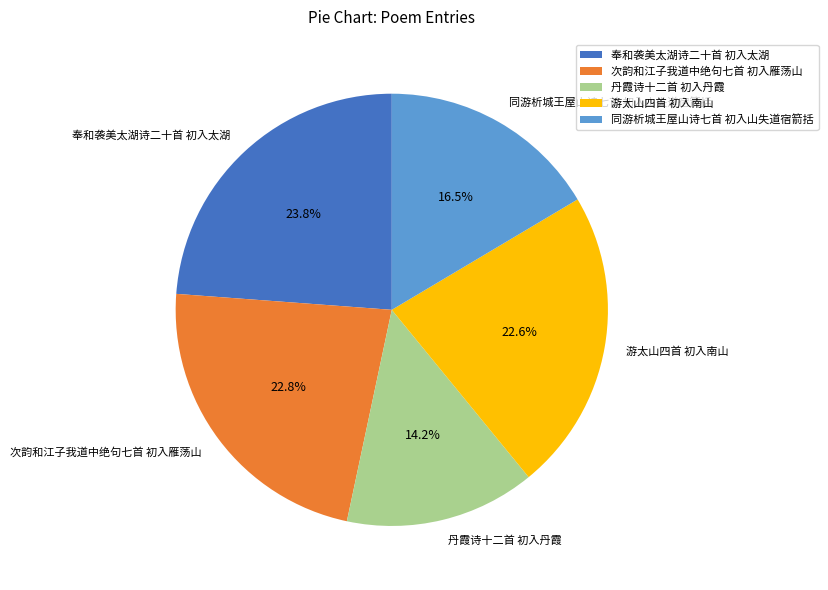

Which category has the smallest portion of the pie?

丹霞诗十二首 初入丹霞